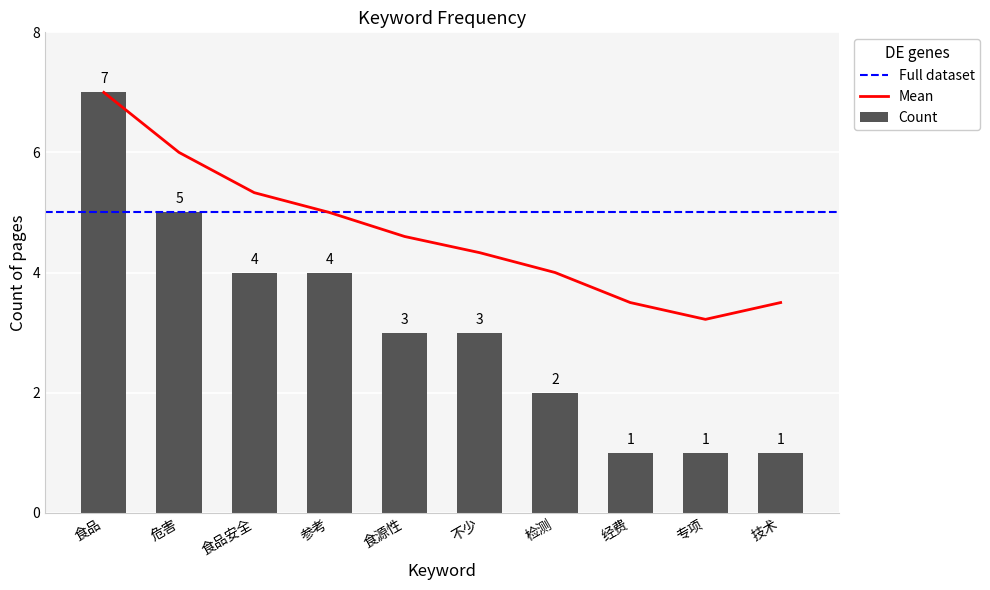

True or false: the data shows 1 at 专项.

True